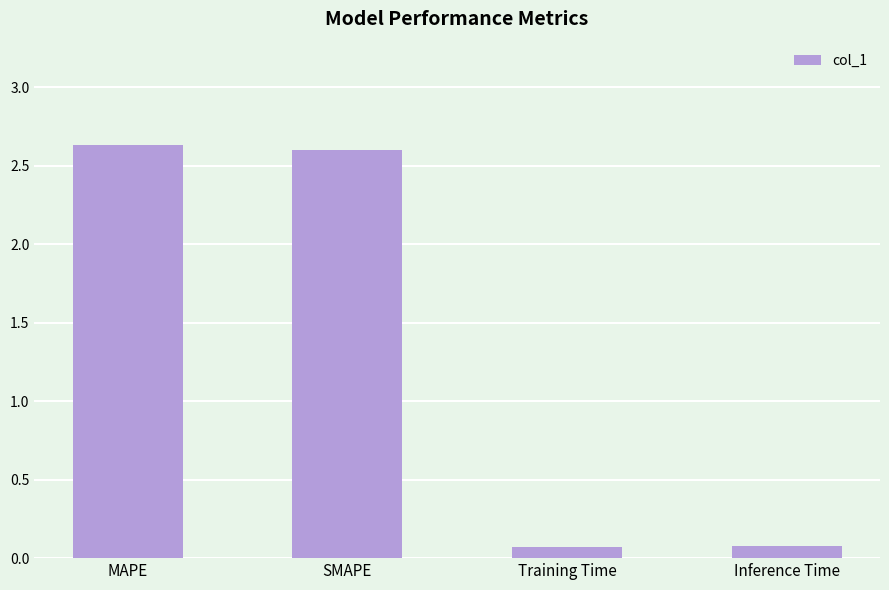

Which has a higher value, MAPE or SMAPE?

MAPE